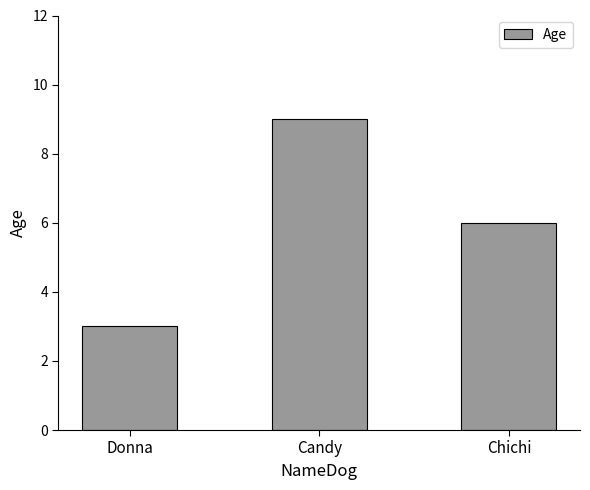

The chart shows a value of 3 at Donna. True or false?

True